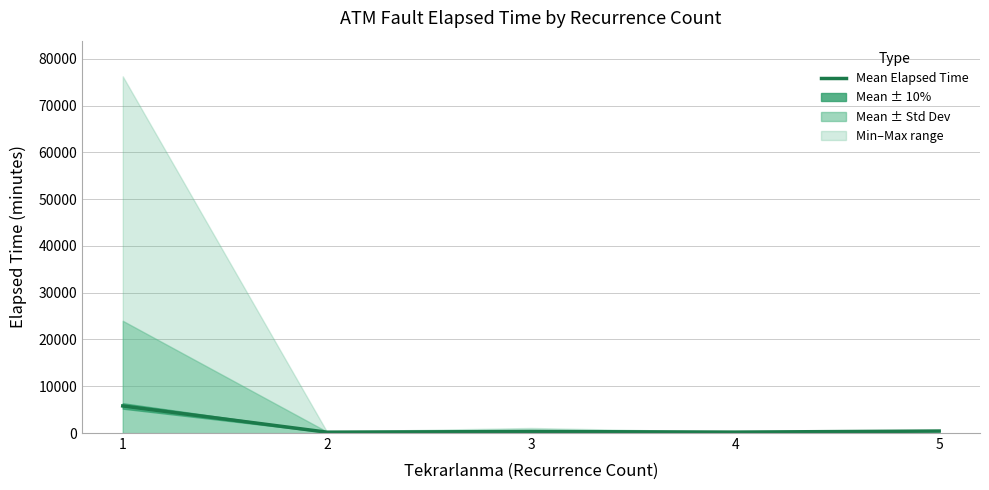

Does the chart display data point markers on the line(s)?

No